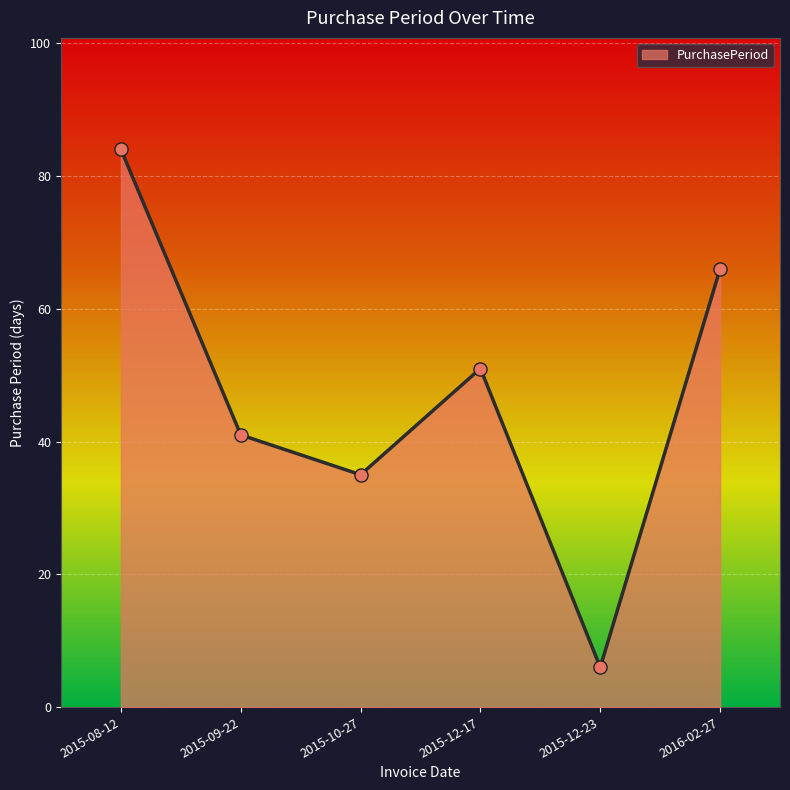

What is the ratio of the value at 2015-12-23 to the value at 2015-09-22?

0.1